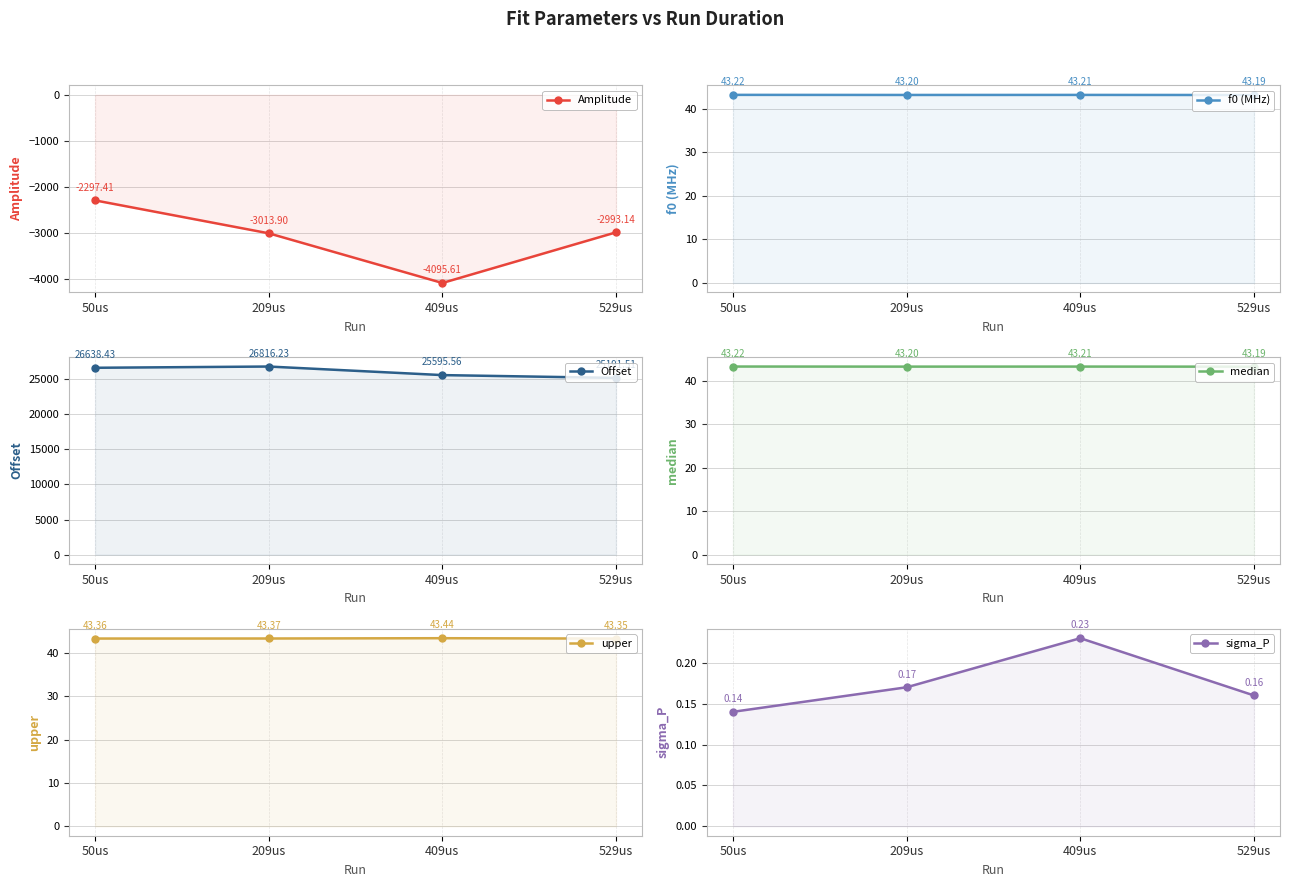

How many lines are shown in the chart?

6